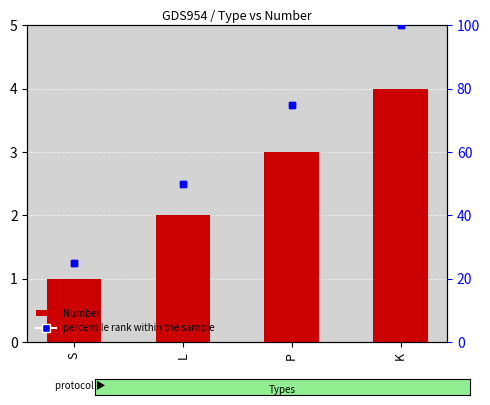

Where does the percentile rank within the sample series first go above 75?

K